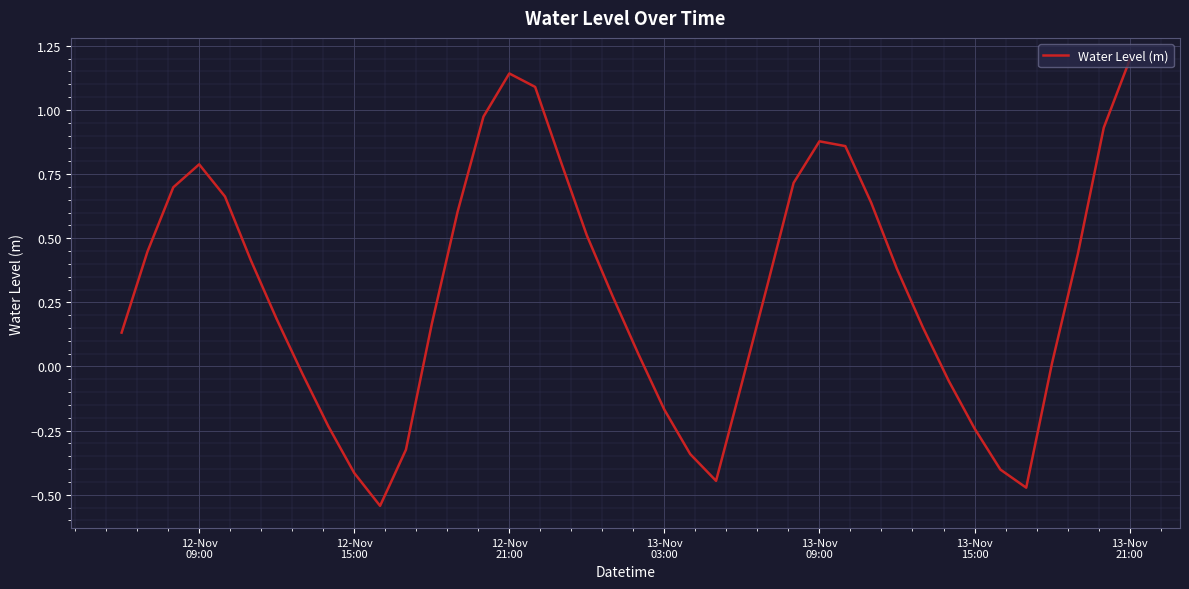

What is the difference between the maximum and minimum values?

1.7